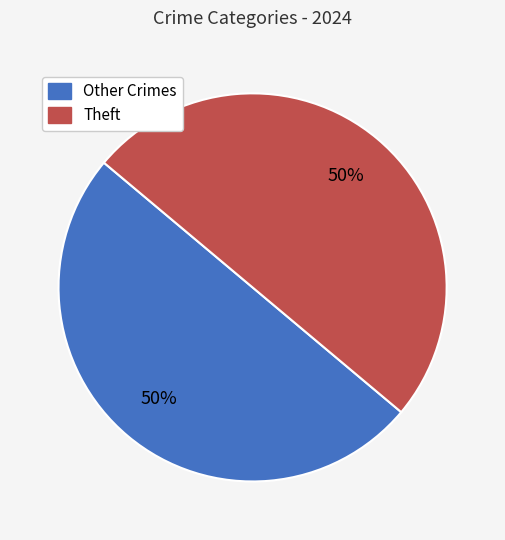

To the nearest percent, what is the average slice percentage?

50%